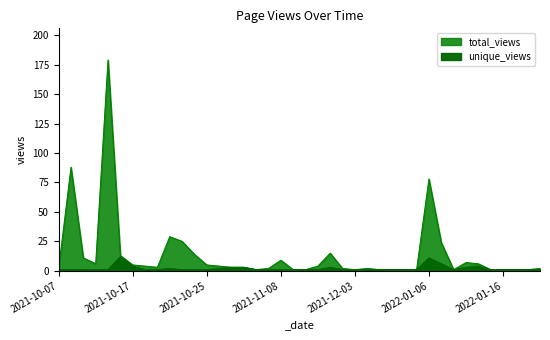

Which category has the highest value across all series?

2021-10-15